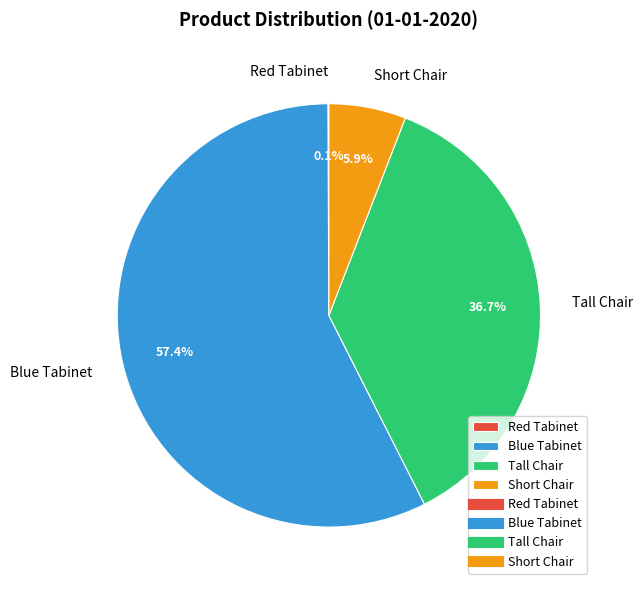

Combined, do Tall Chair and Blue Tabinet account for over 50%?

Yes